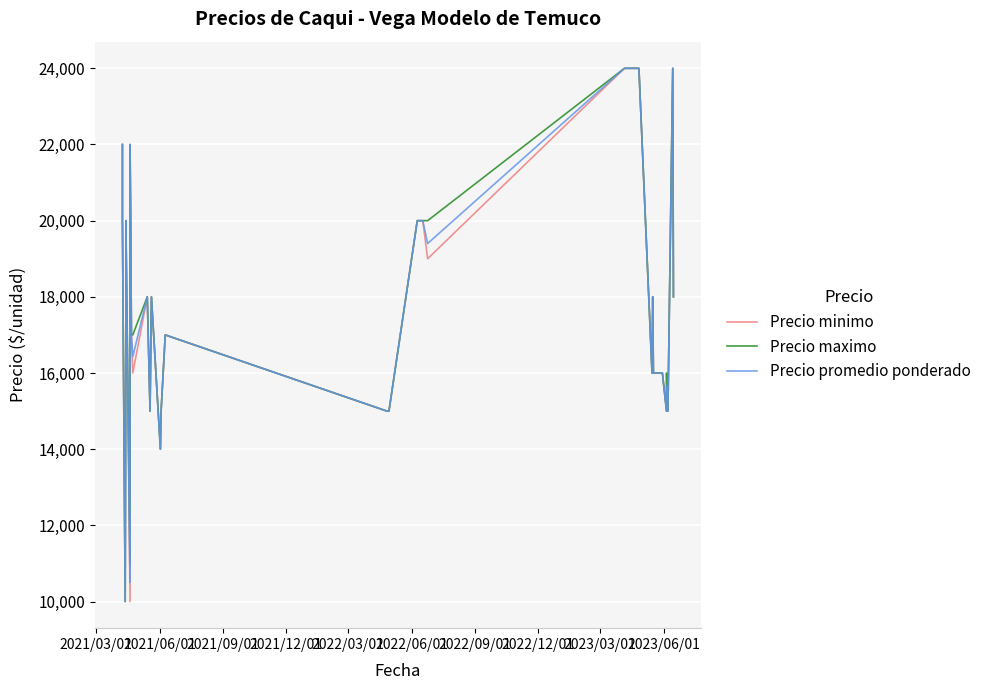

How many data points in Precio promedio ponderado are less than 17000?

18